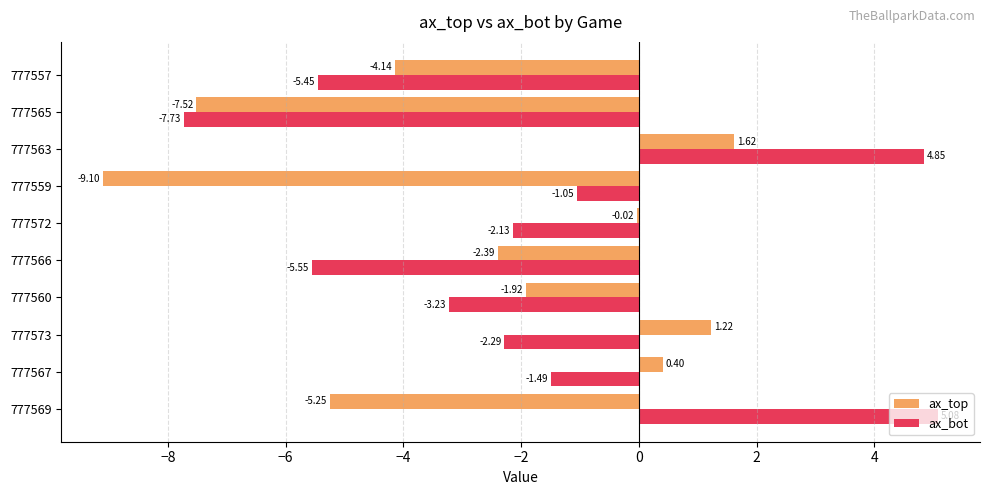

How many values in ax_bot are above zero?

2